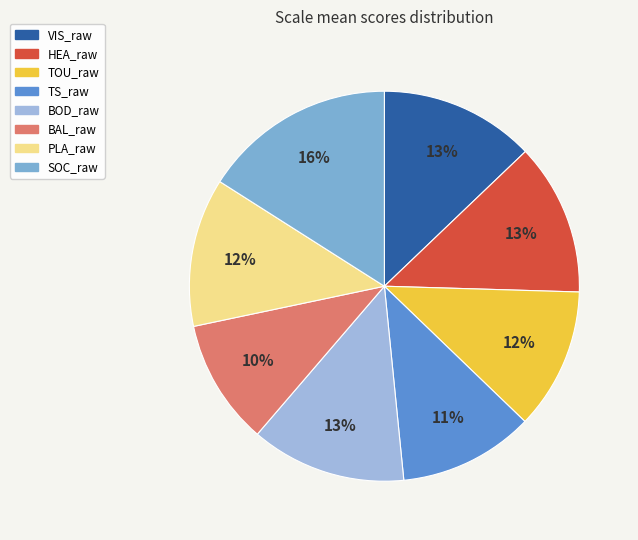

Which category has the biggest portion of the pie?

SOC_raw